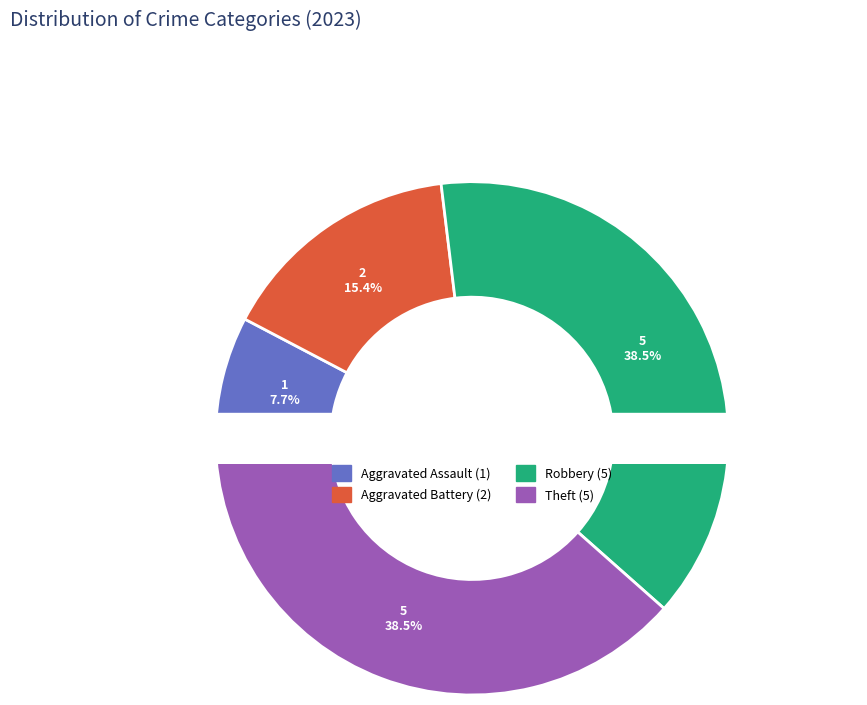

Rank the categories by value from lowest to highest.

Aggravated Assault, Aggravated Battery, Robbery, Theft